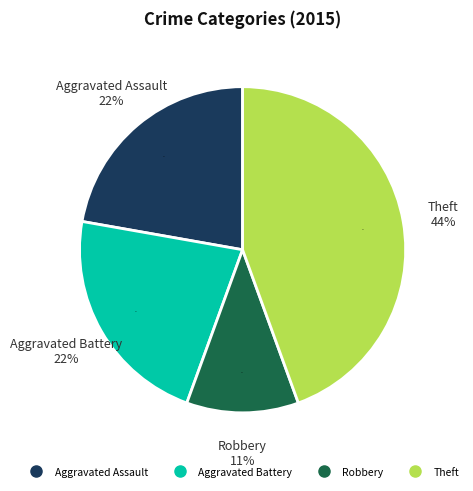

How much of the chart is everything except Aggravated Assault?

77.8%